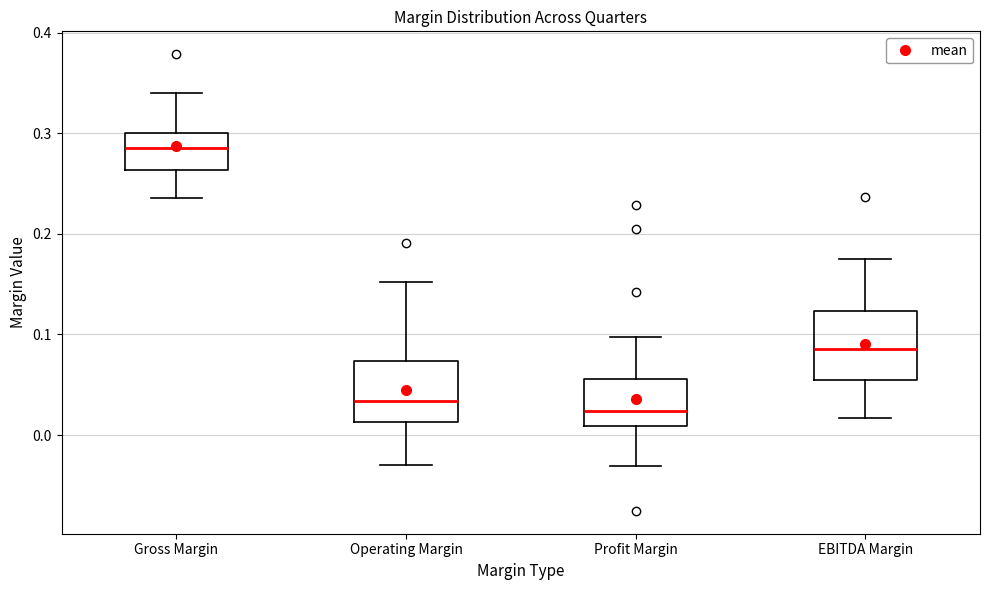

Reading left to right, transcribe this box plot: for each box, give where its median line is, the range the box spans, and where its two whiskers end, as read against the y-axis. The values are not printed on the chart, so give them approximately, as read against the axis.

Gross Margin: median 0.29, box 0.26 to 0.30, whiskers 0.24 to 0.34
Operating Margin: median 0.03, box 0.01 to 0.07, whiskers -0.03 to 0.15
Profit Margin: median 0.02, box 0.01 to 0.06, whiskers -0.03 to 0.10
EBITDA Margin: median 0.09, box 0.05 to 0.12, whiskers 0.02 to 0.17